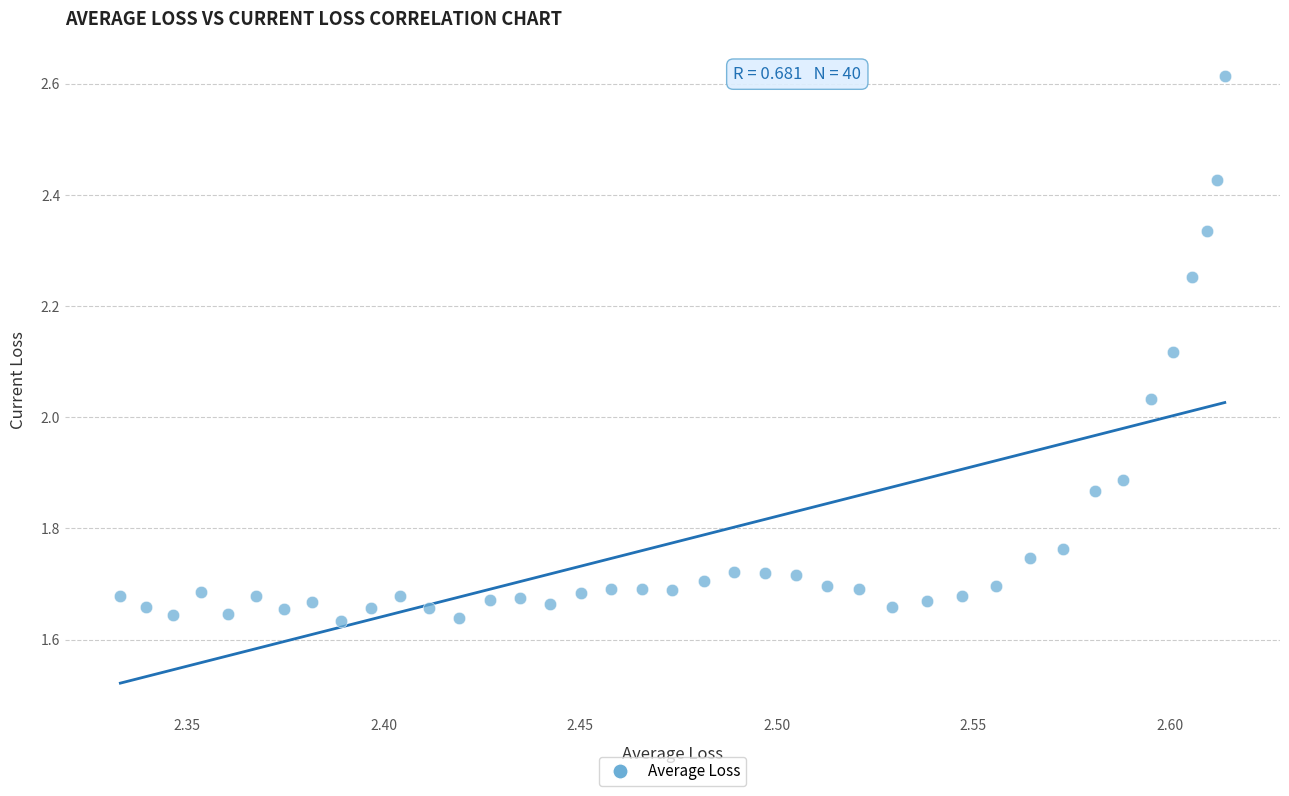

What is the range of X values (max minus min)?

0.3